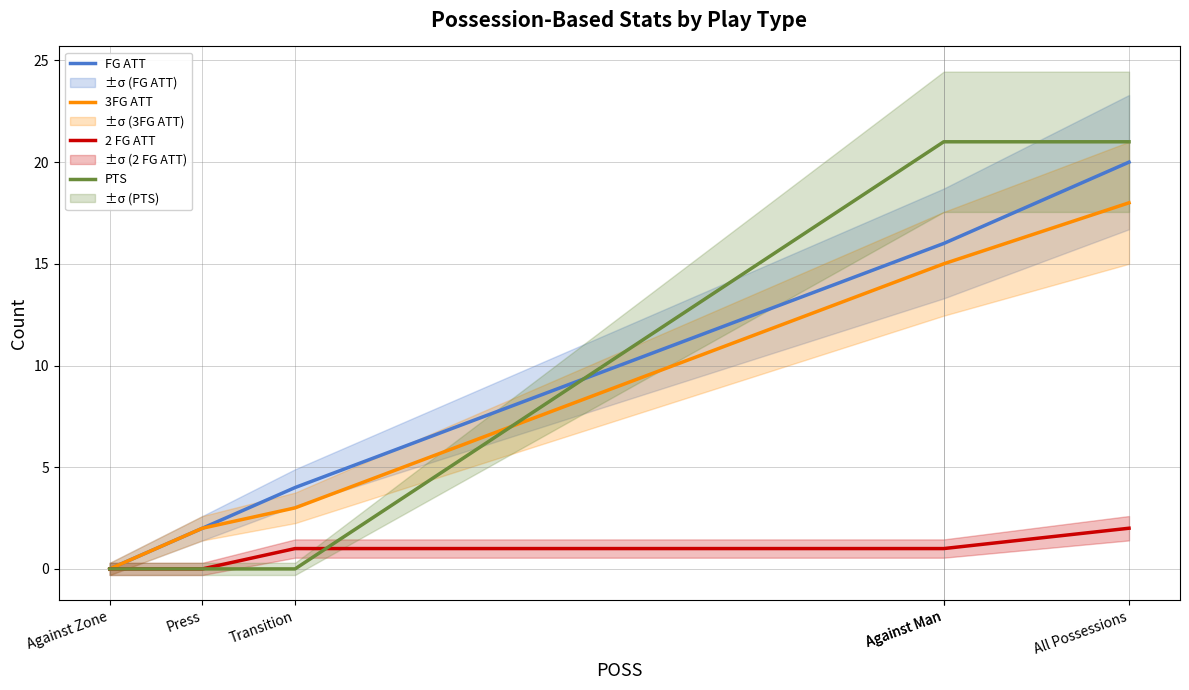

Count the number of data series in this chart.

4